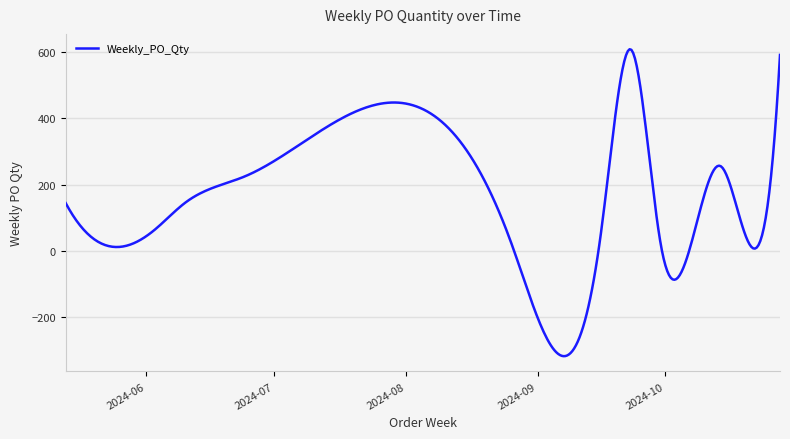

What is the maximum value shown in the chart?

609.2